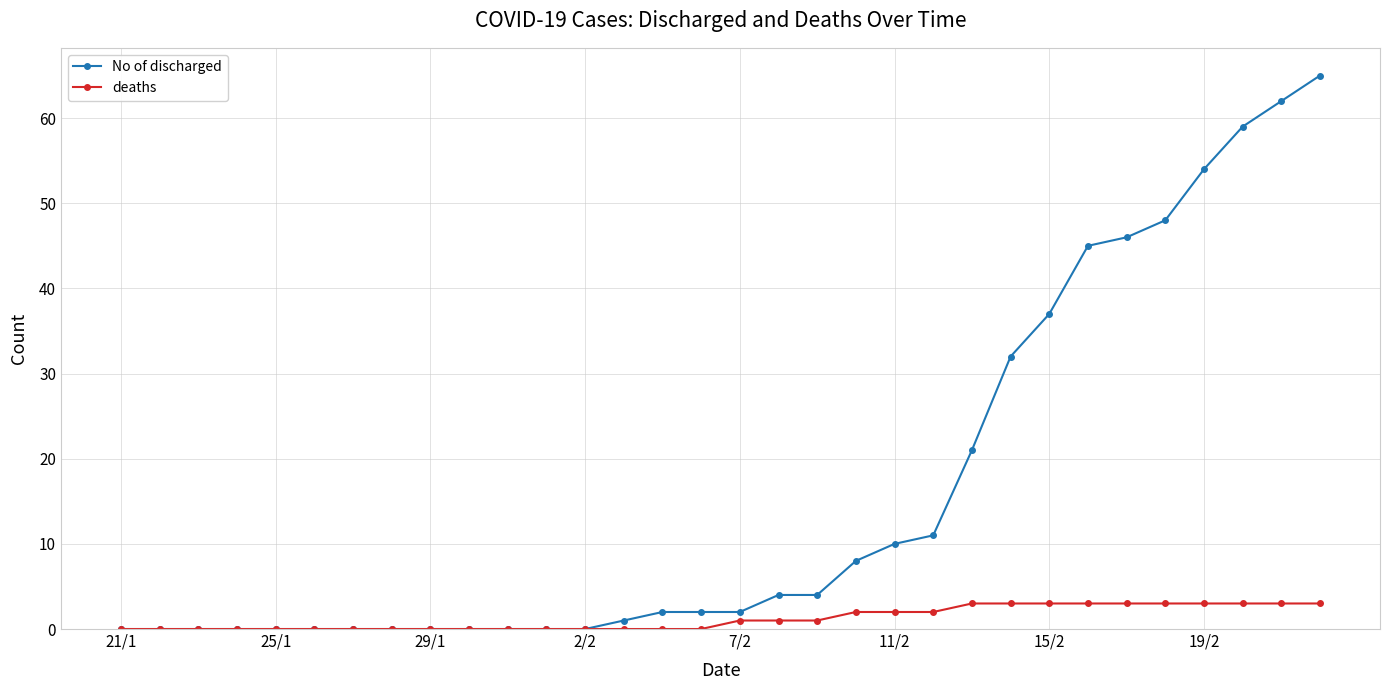

Which series has the largest total across all categories?

No of discharged